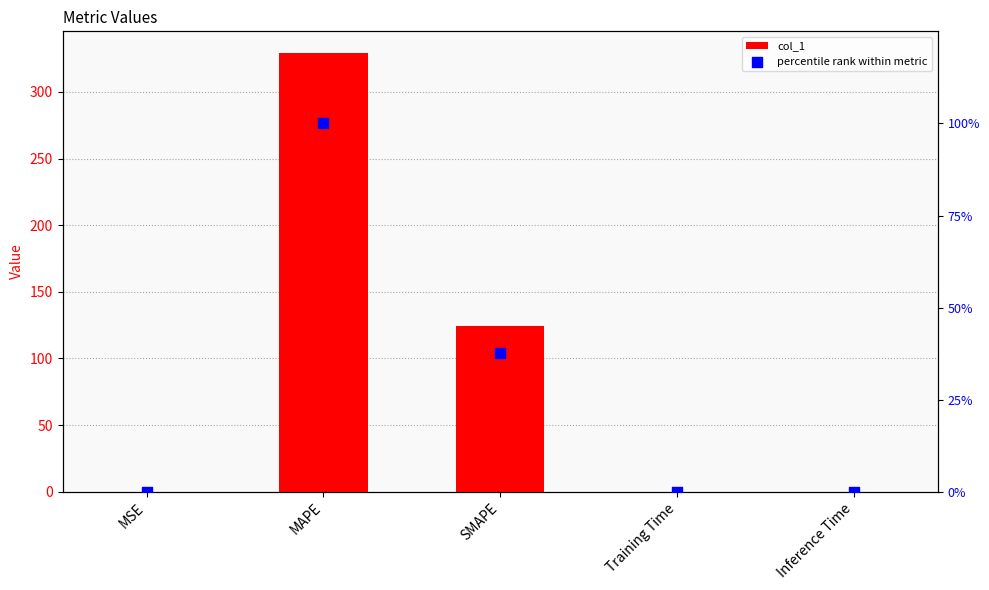

At which category is the sum across all series the highest?

MAPE